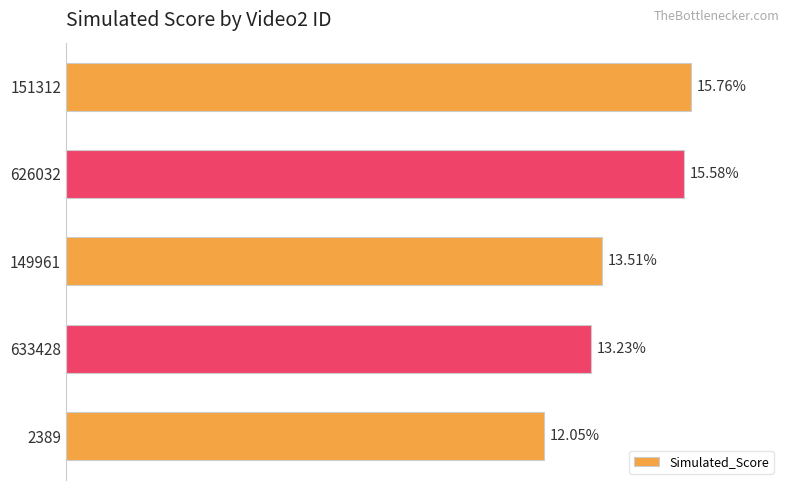

Rank the categories by value from highest to lowest.

151312, 626032, 149961, 633428, 2389